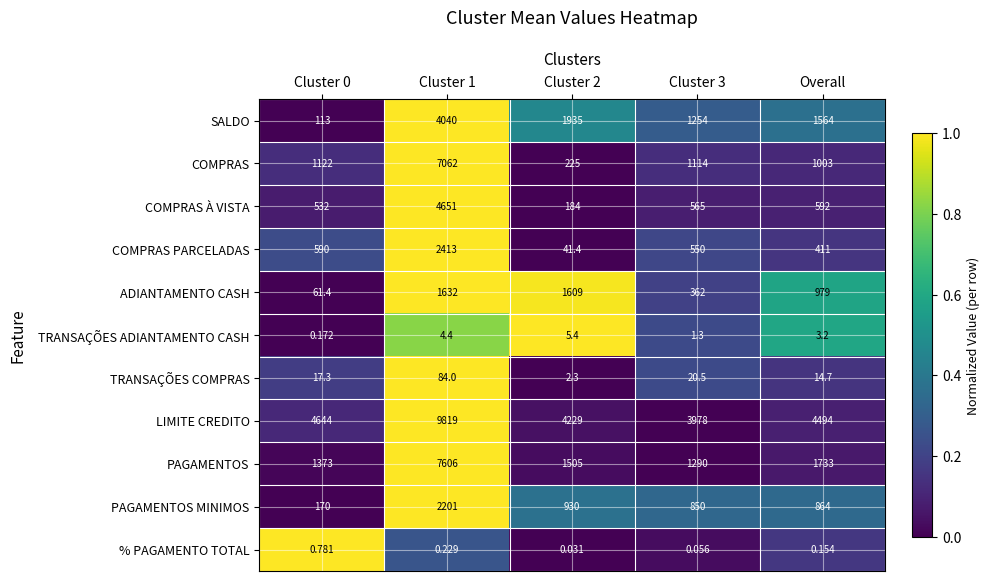

Which series has the largest range (max minus min)?

COMPRAS